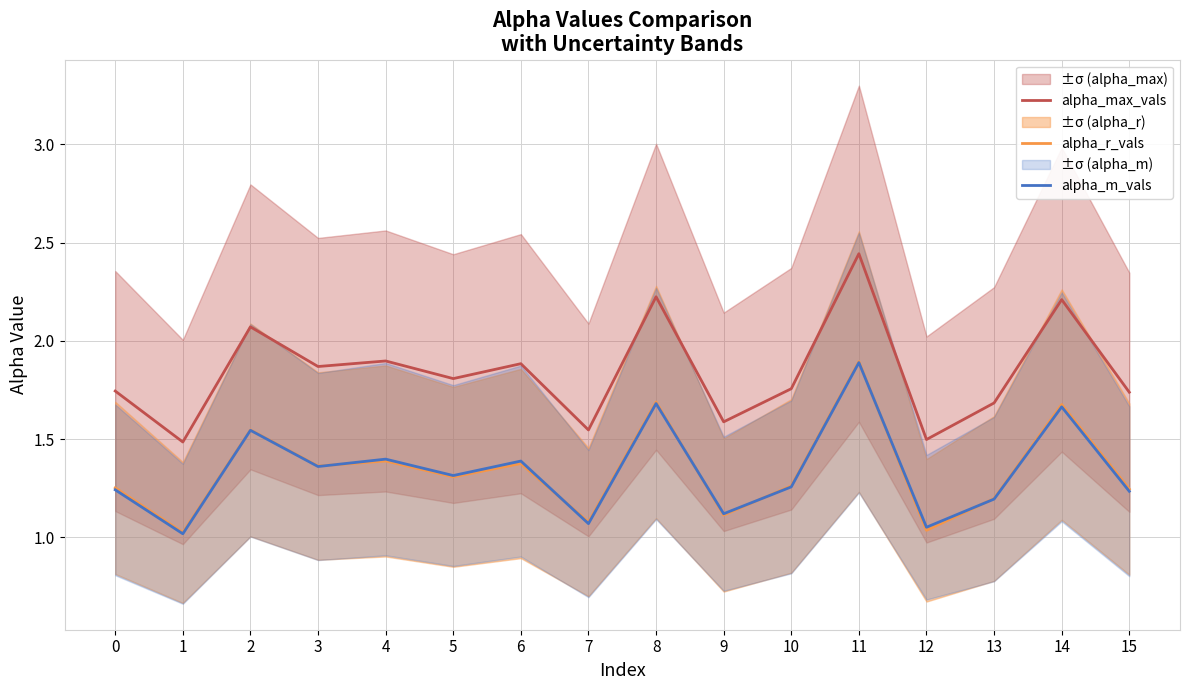

True or false: alpha_max_vals and alpha_m_vals cross at least once.

False